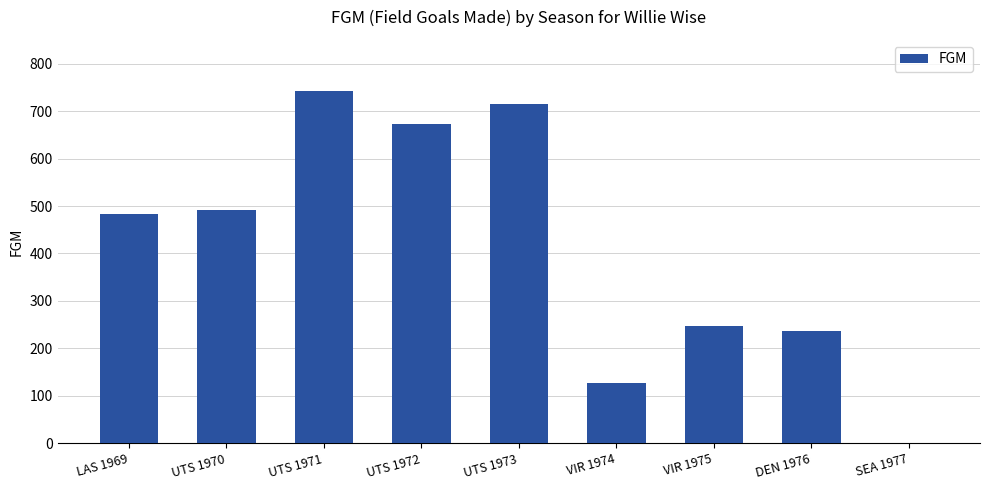

How many values are above zero?

8